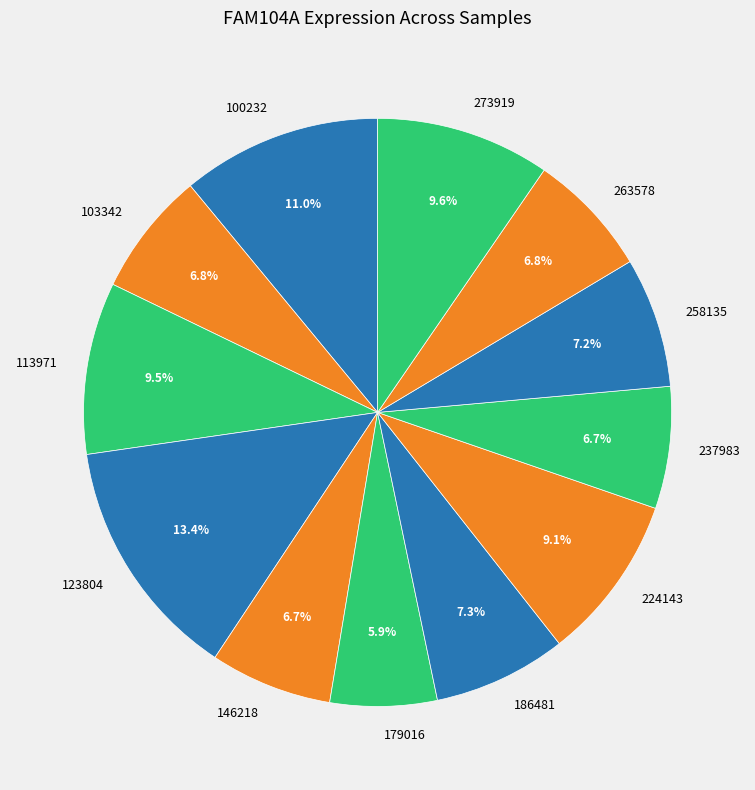

Is there any slice that represents more than half of the pie?

No